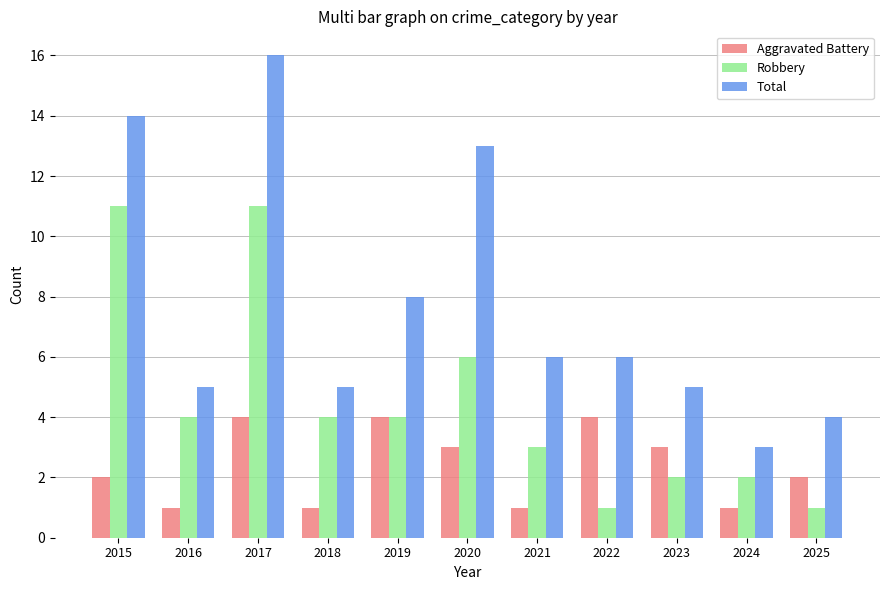

What is the minimum value shown in the chart?

1